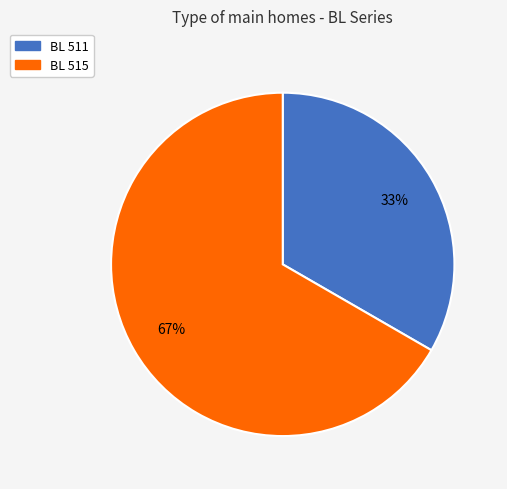

What percentage is the BL 511 slice, to the nearest percent?

33%